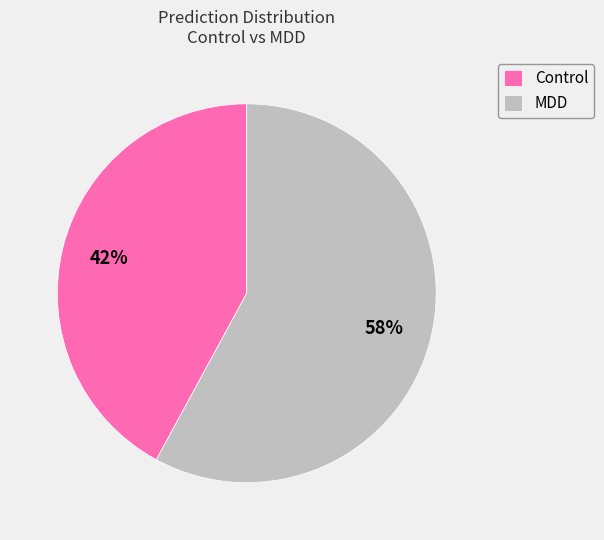

Approximately how many times larger is the value at MDD compared to Control?

1.4